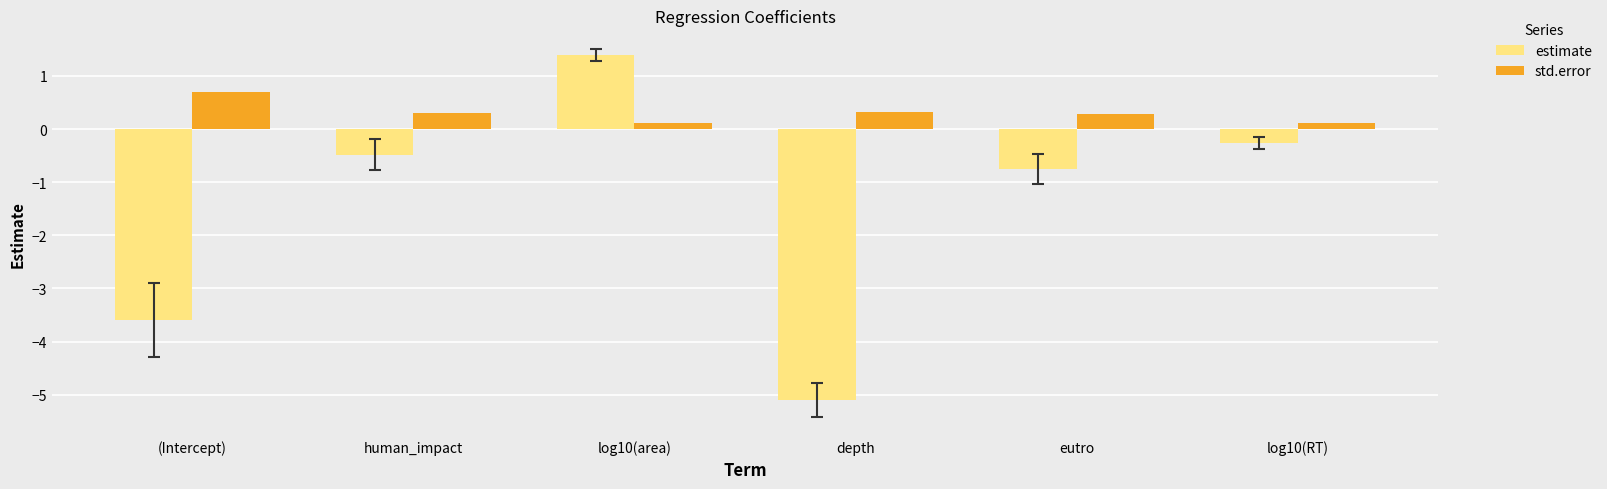

At how many categories does at least one series exceed -2?

6